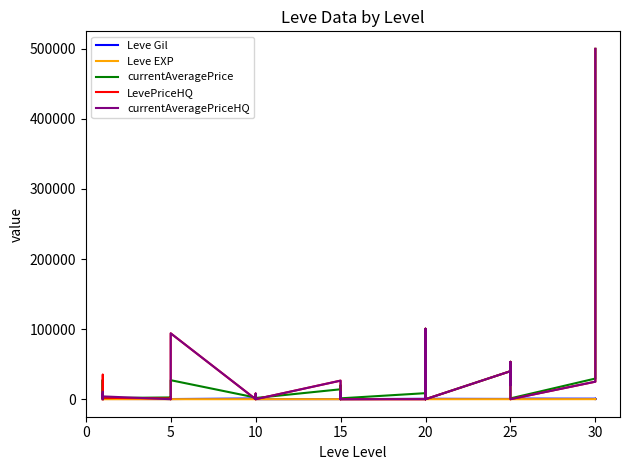

What is the label of the 32nd point from the right?

5